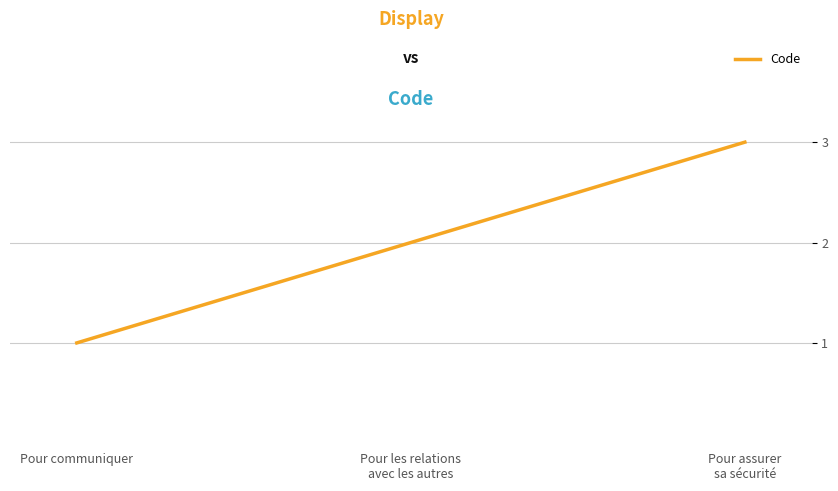

What is the change in value from Pour communiquer to Pour les relations
avec les autres?

+1